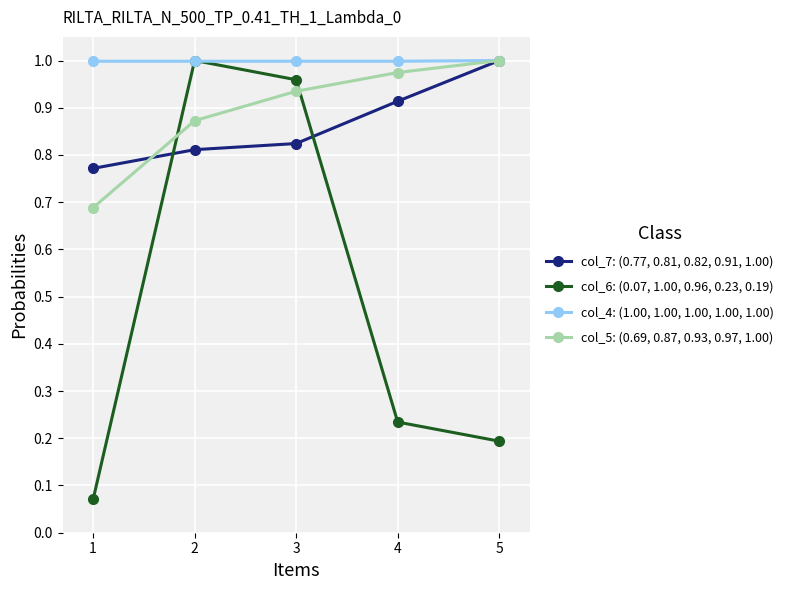

The col_7: (0.77, 0.81, 0.82, 0.91, 1.00) series shows 1.4 at 3. True or false?

False